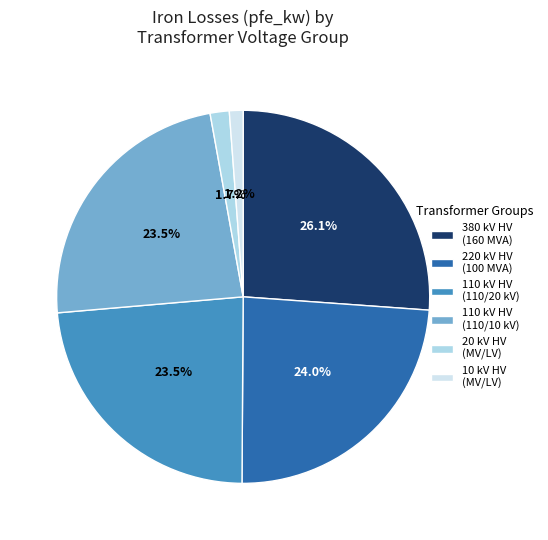

How many segments does this pie chart have?

6